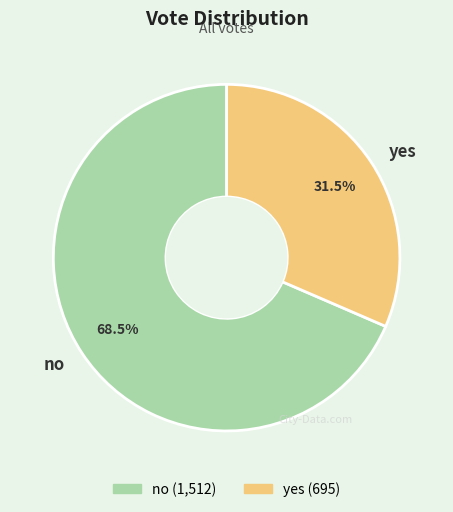

Rank the categories by value from highest to lowest.

no, yes